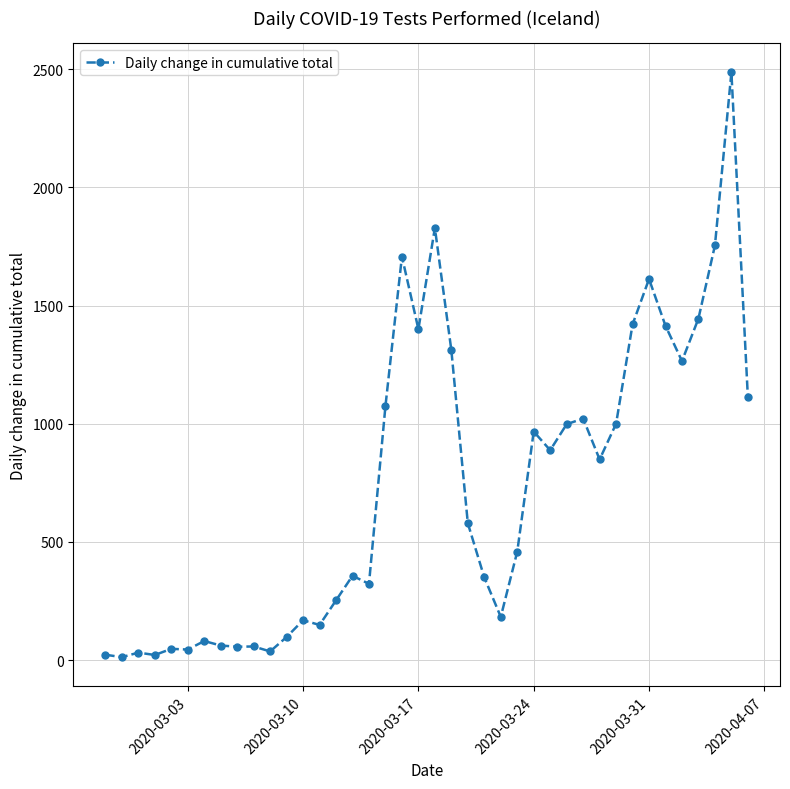

True or false: there are more than 0 points higher than both neighbors.

True